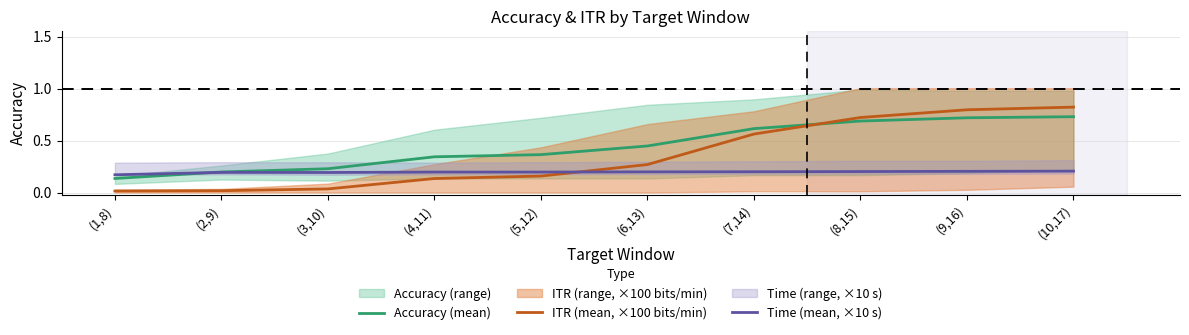

How many times do Time (mean, ×10 s) and Accuracy (mean) cross each other?

1